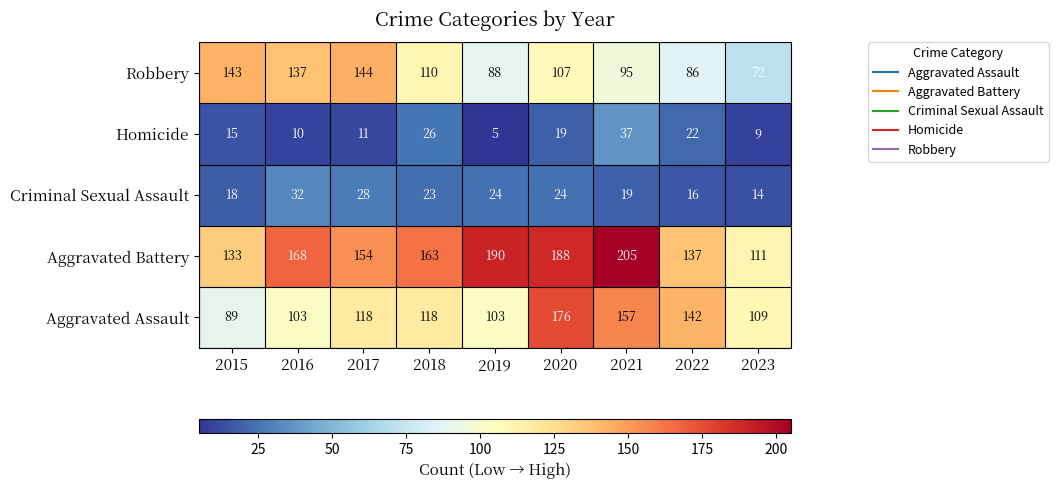

Where is Criminal Sexual Assault nearest to the value 23?

2018